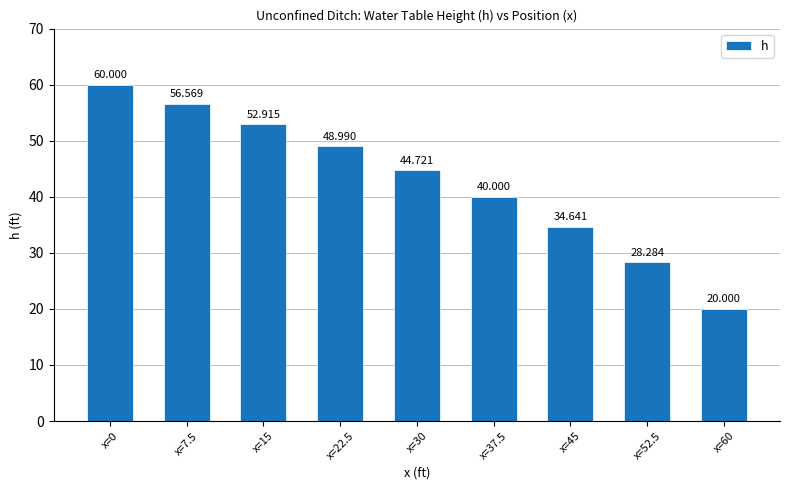

What value does the data have at x=15?

52.9